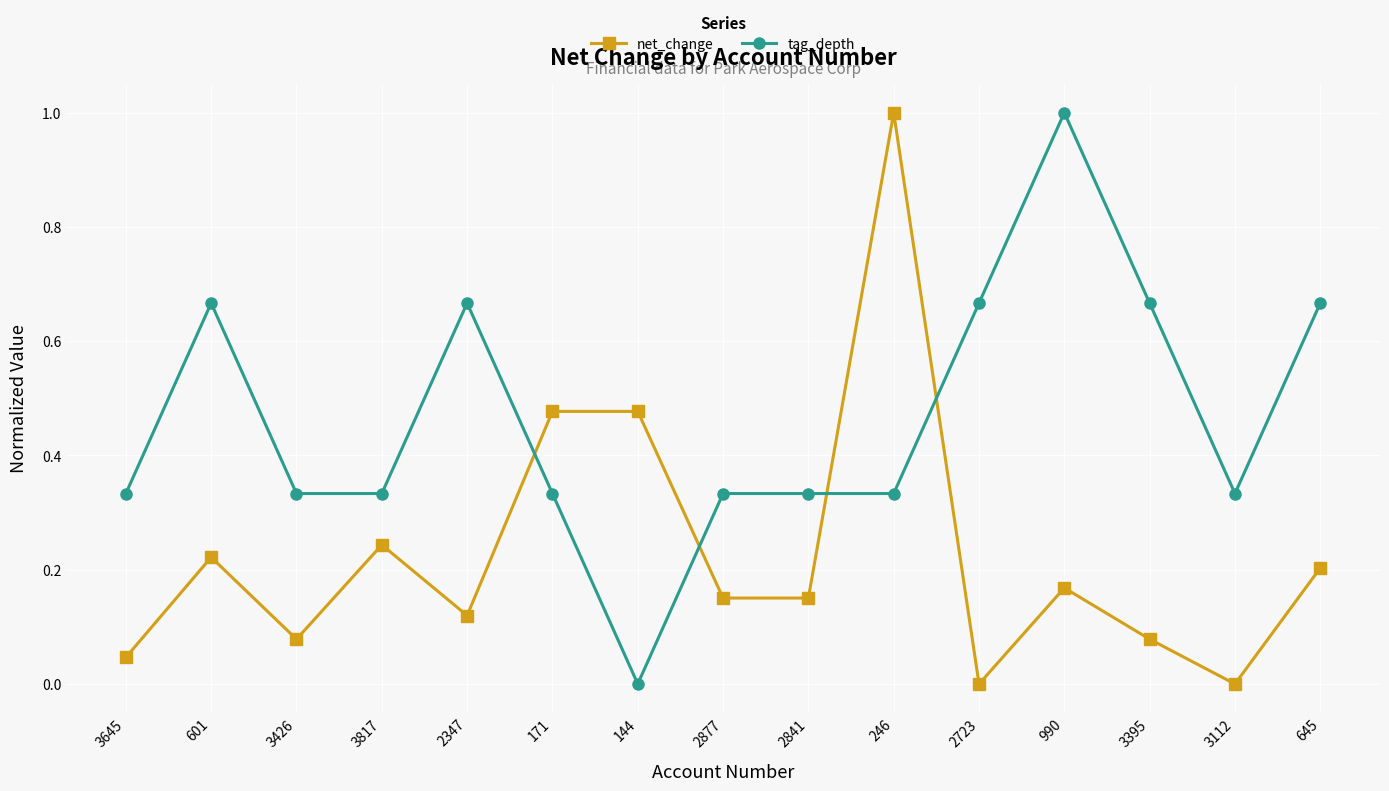

Rank the series at 645 from highest to lowest value.

tag_depth, net_change